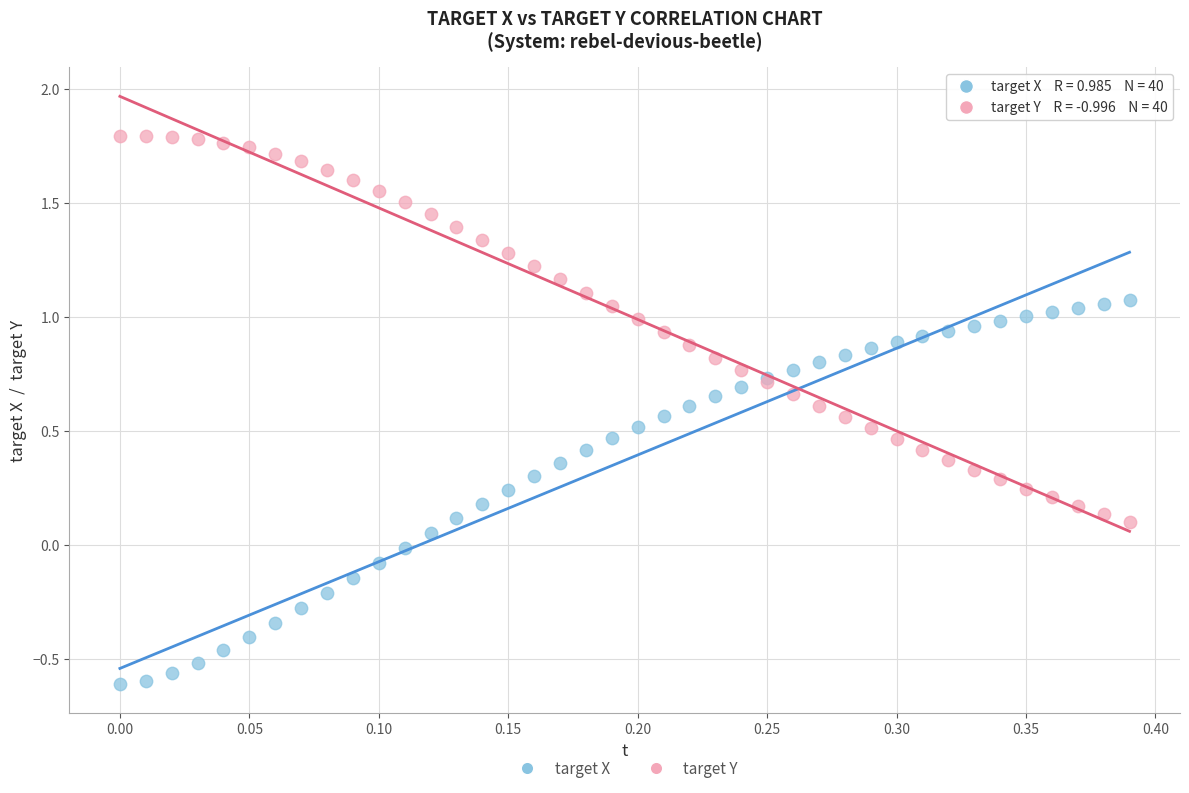

Which series contains the highest Y value?

target Y